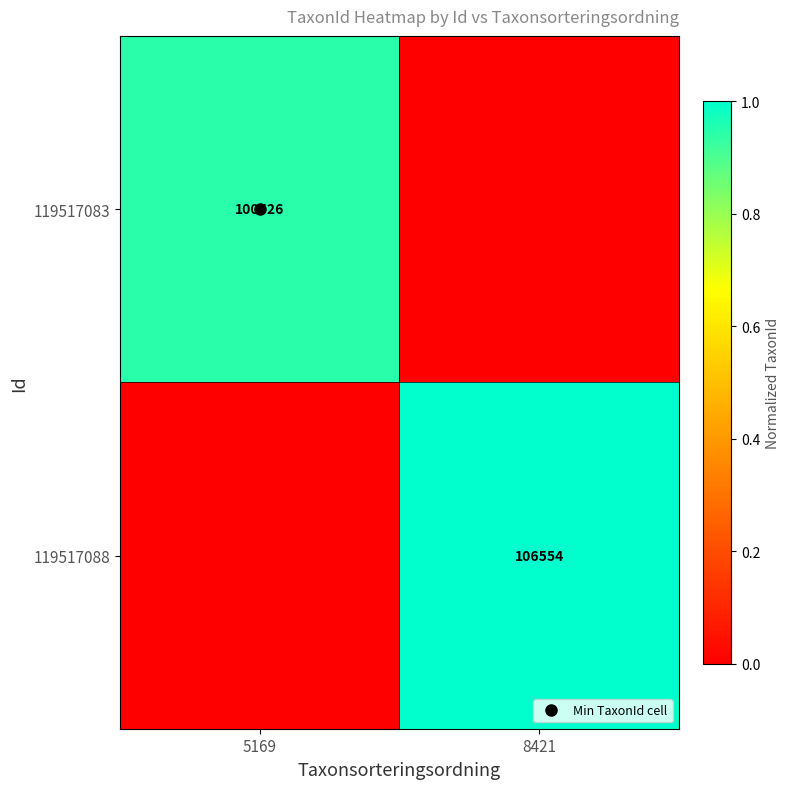

The value of 119517088 at 5169 is 0.0. True or false?

True